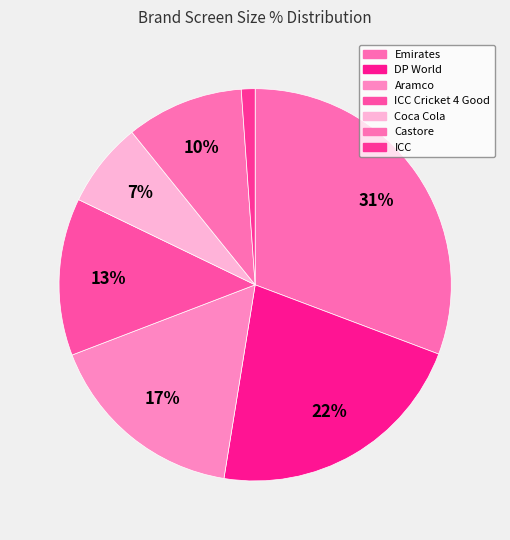

How many segments does this pie chart have?

7